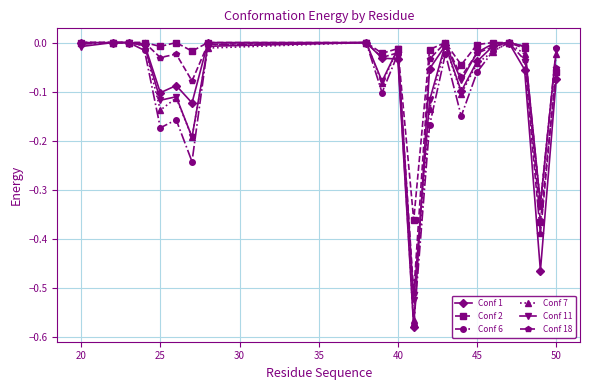

True or false: Conf 18 has more than 2 points higher than both neighbors.

True